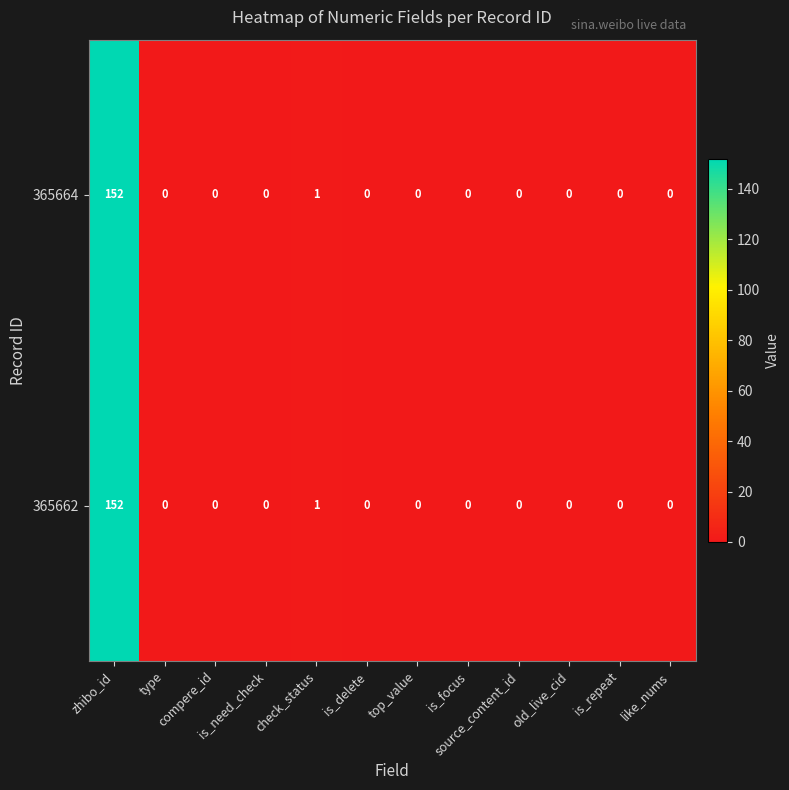

Count the number of data series in this chart.

2